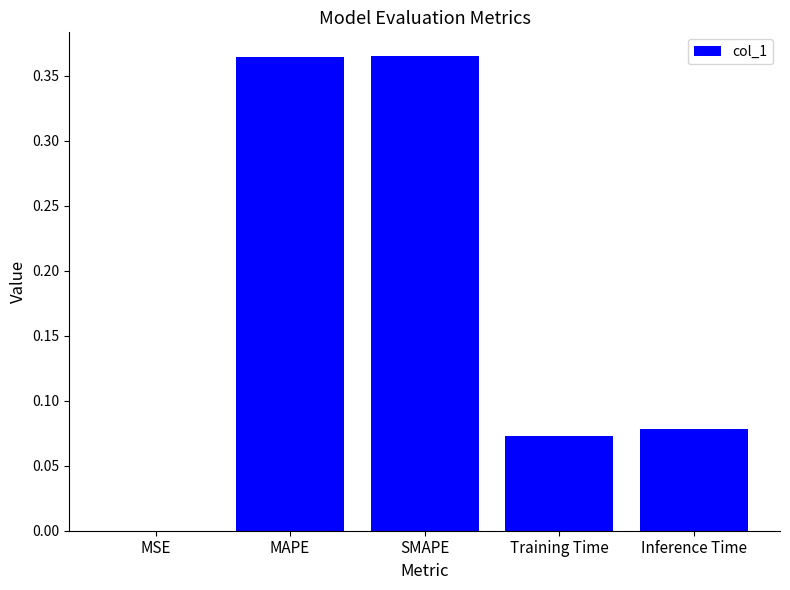

Between MSE and Inference Time, which is larger?

Inference Time